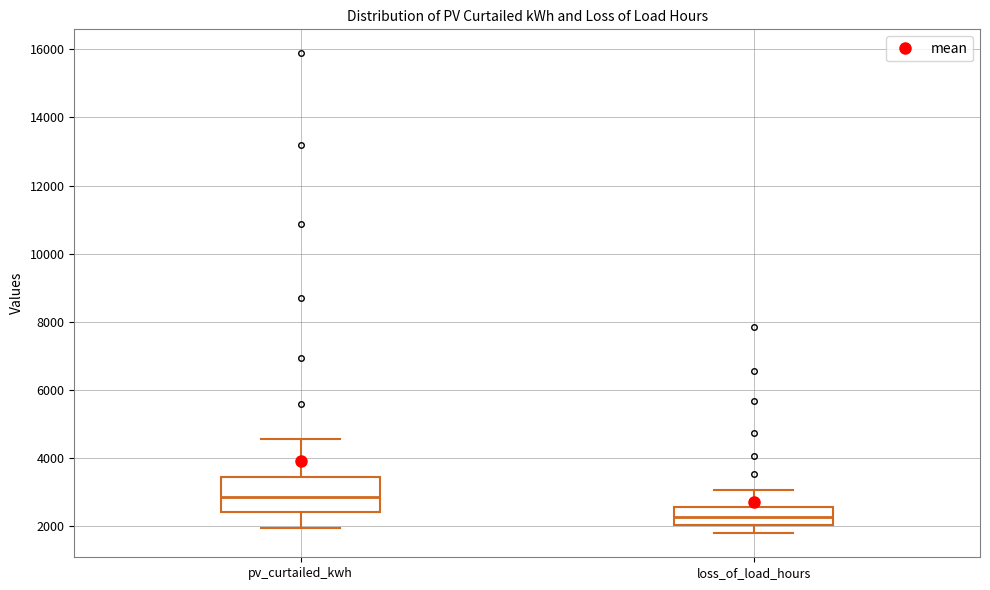

Which box's median line is the highest?

pv_curtailed_kwh